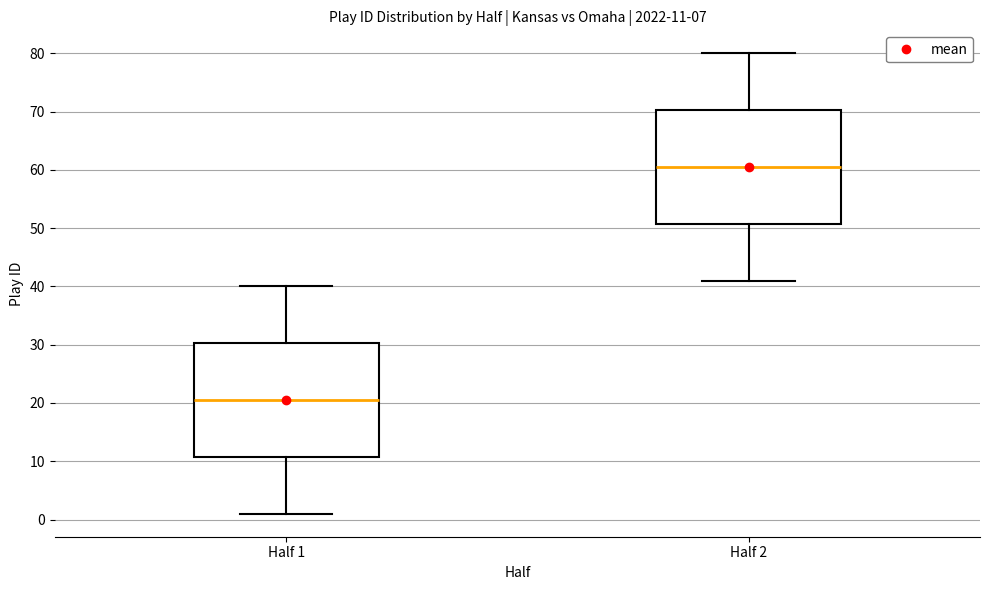

Which box's median line is the lowest?

Half 1